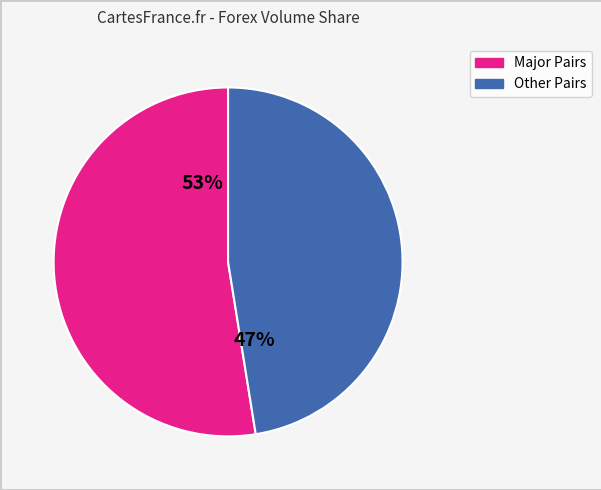

To the nearest percent, what is the average slice percentage?

50%